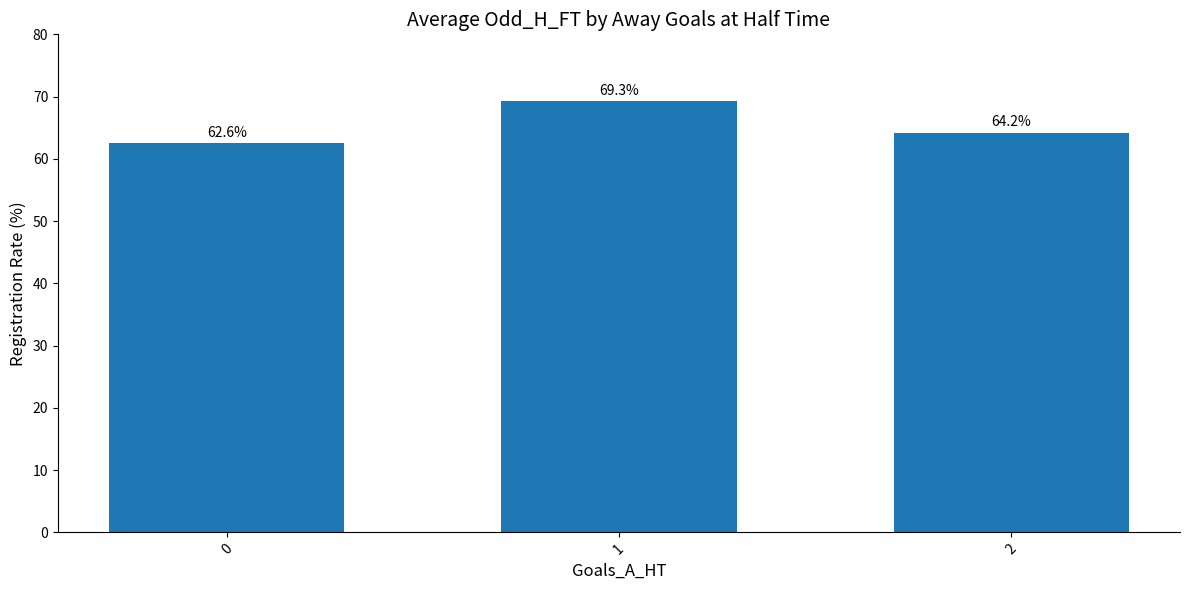

True or false: the data shows 69.3 at 1.

True